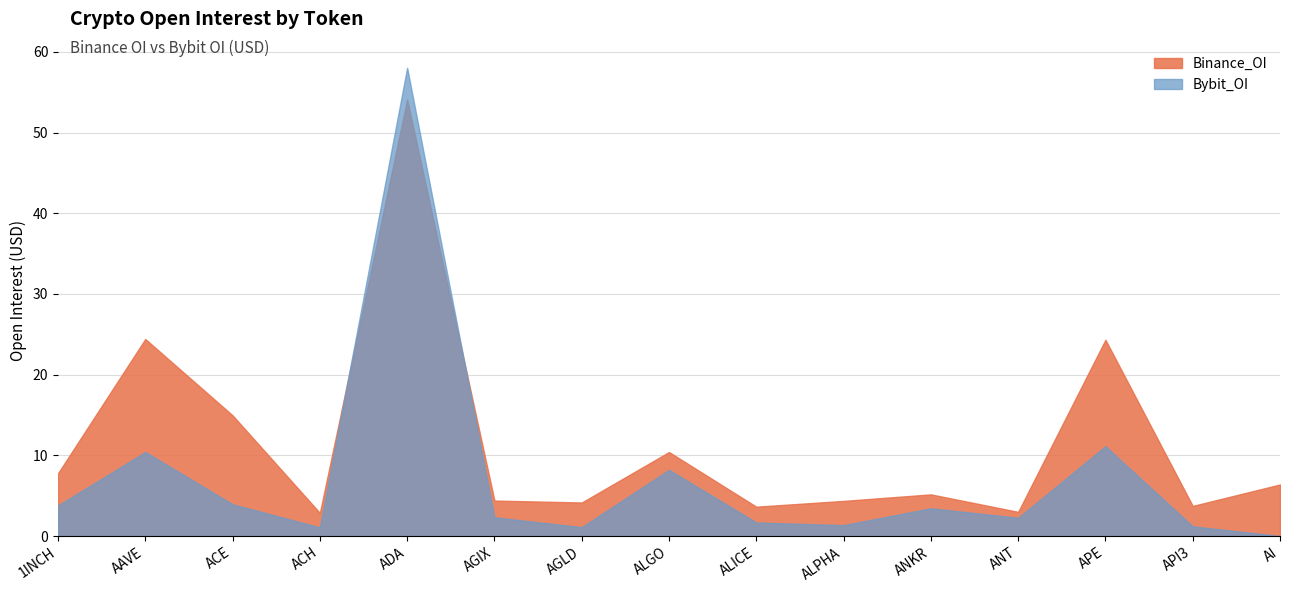

The value of Binance_OI at 1INCH is 7771867. True or false?

True